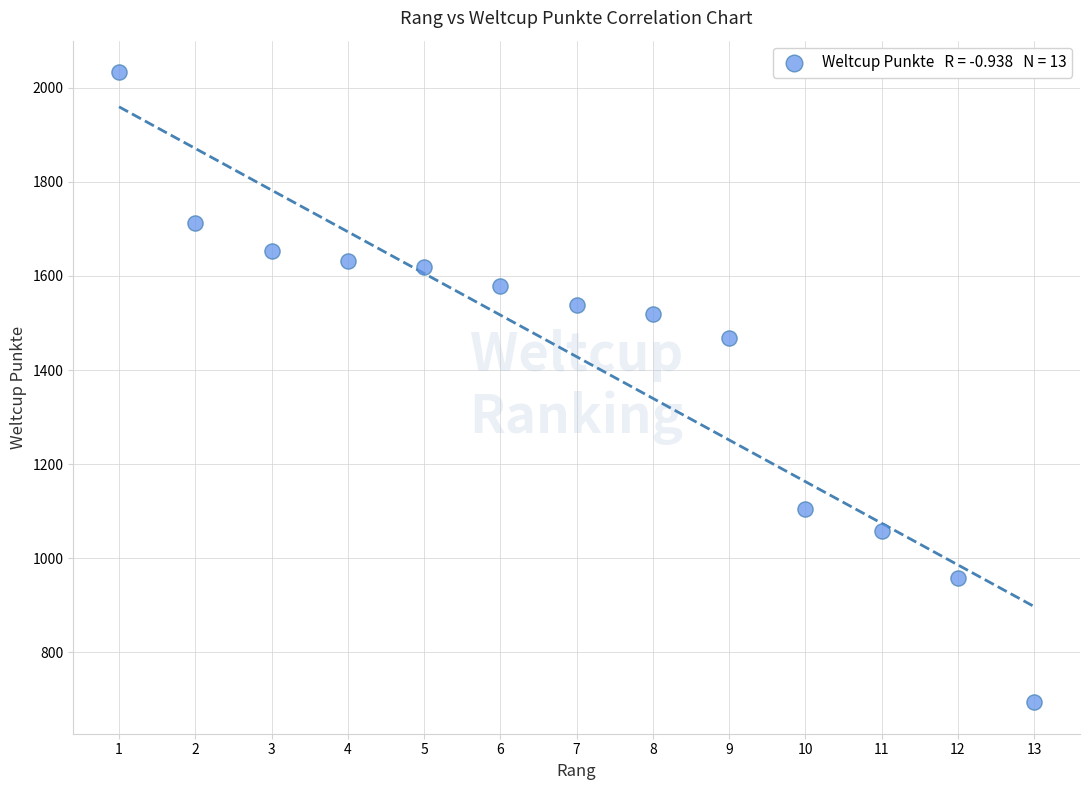

What is the range of Y values (max minus min)?

1339